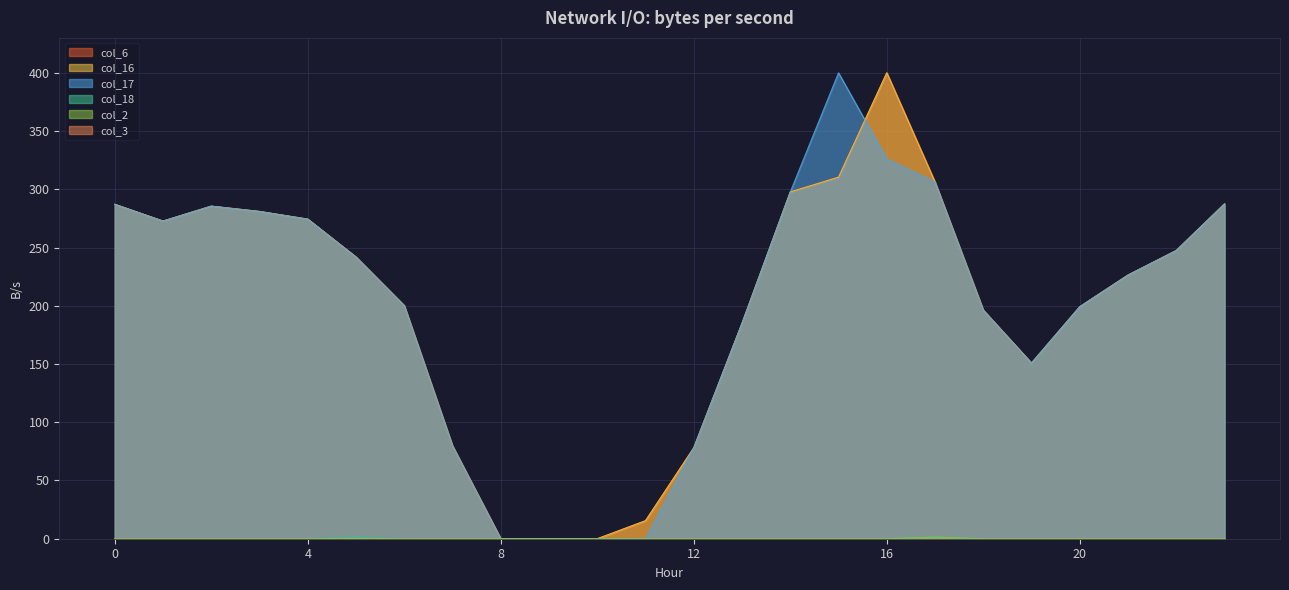

How many interior local peaks does the col_16 series have?

2